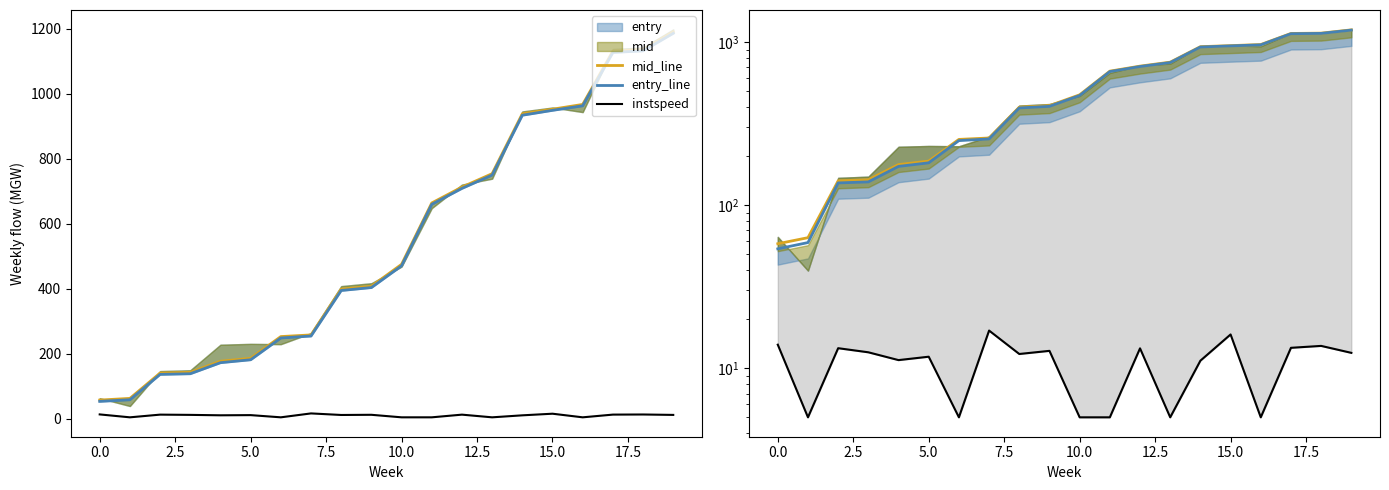

What is the spread (max minus min) of values at 12?

699.8